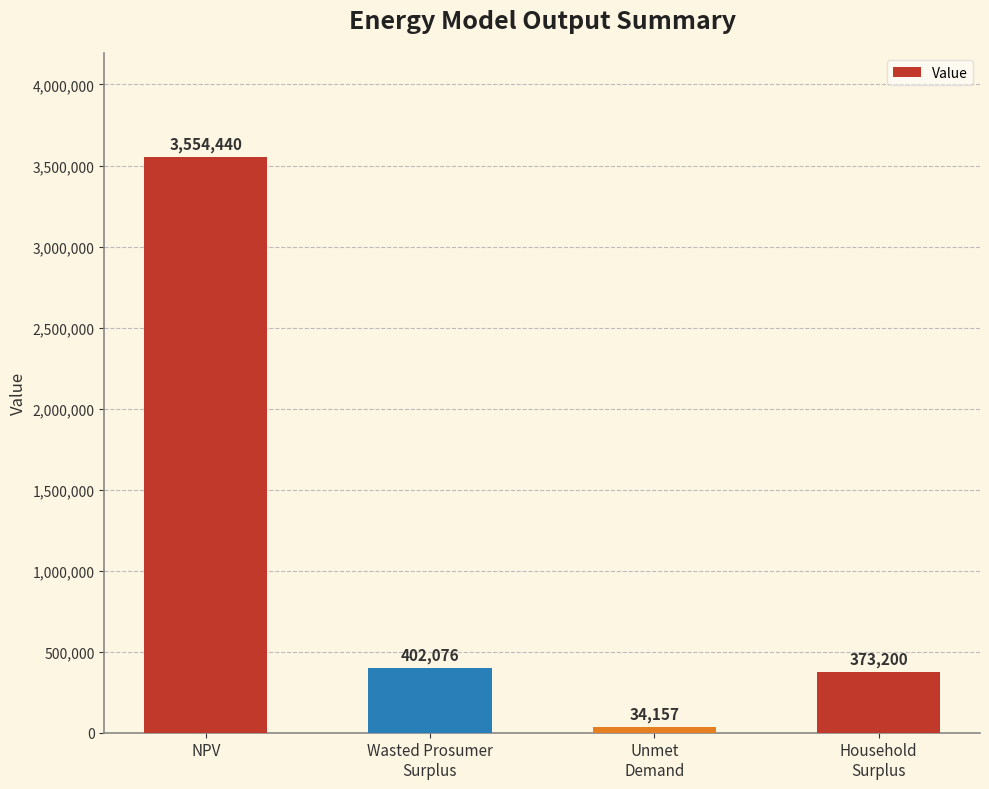

List the labels in order of value, largest first.

NPV, Wasted Prosumer
Surplus, Household
Surplus, Unmet
Demand